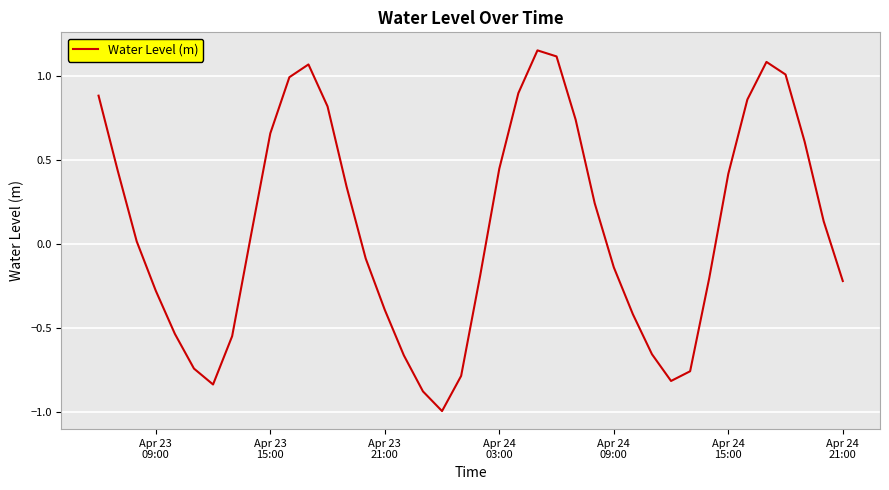

What is the minimum value shown in the chart?

-1.0